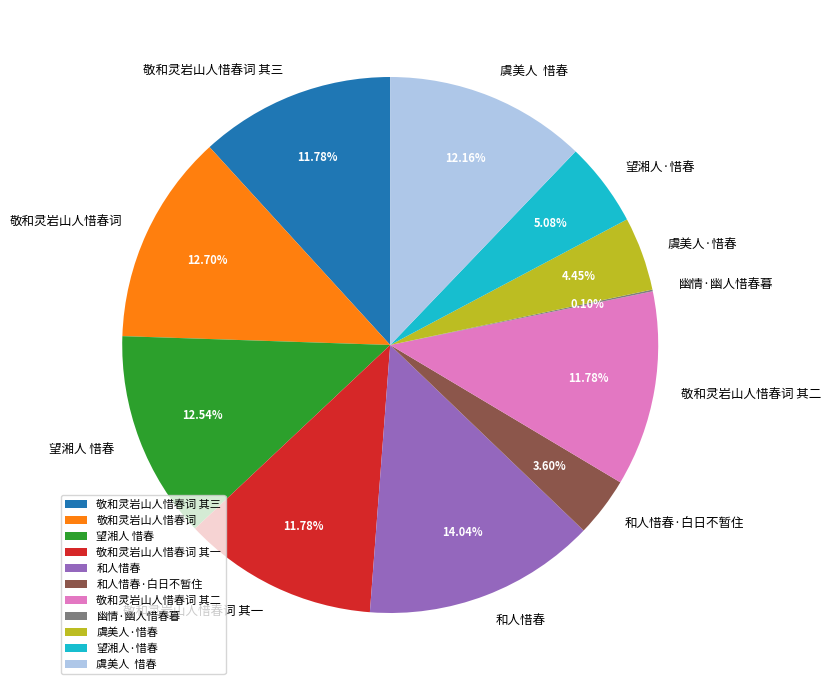

Is there a majority slice in this chart?

No